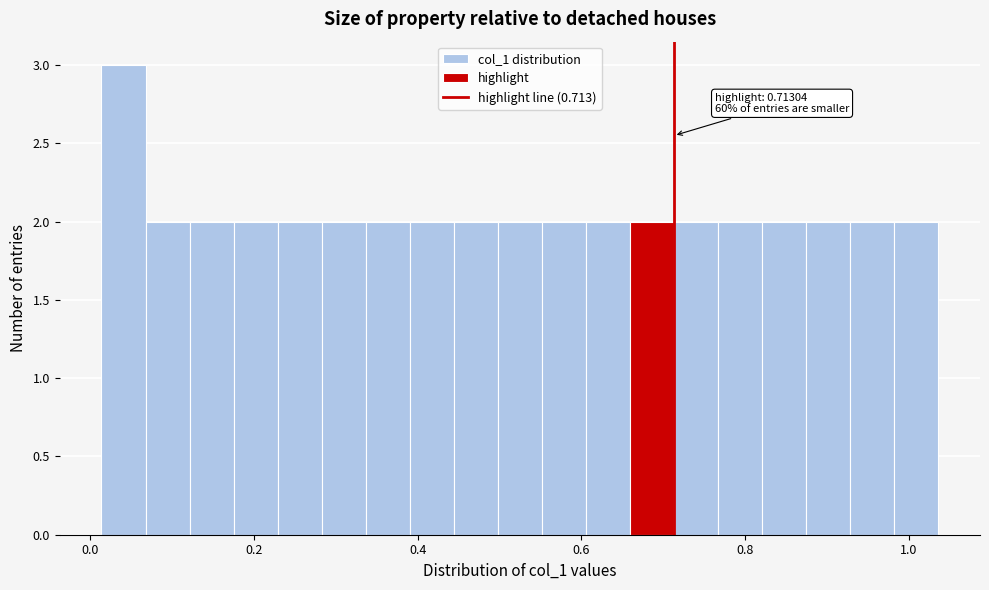

Read against the x-axis, roughly where is the centre of the tallest bar?

0.04